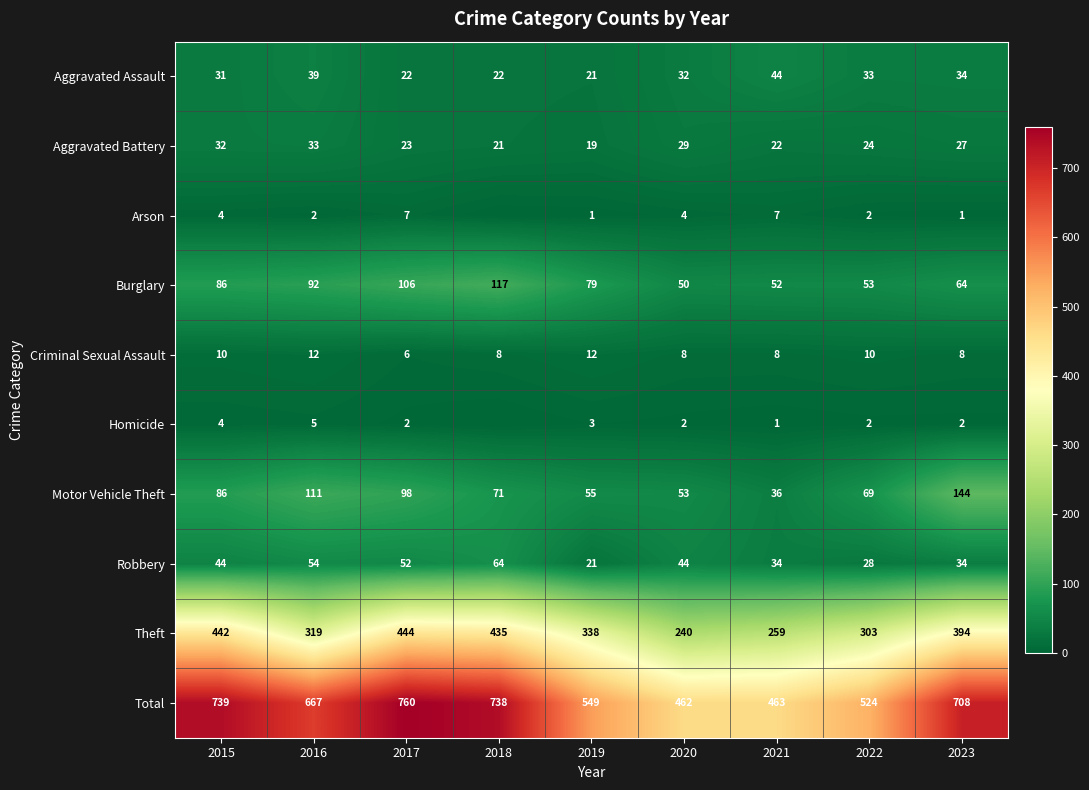

Which series changed the most between 2017 and 2022?

Total